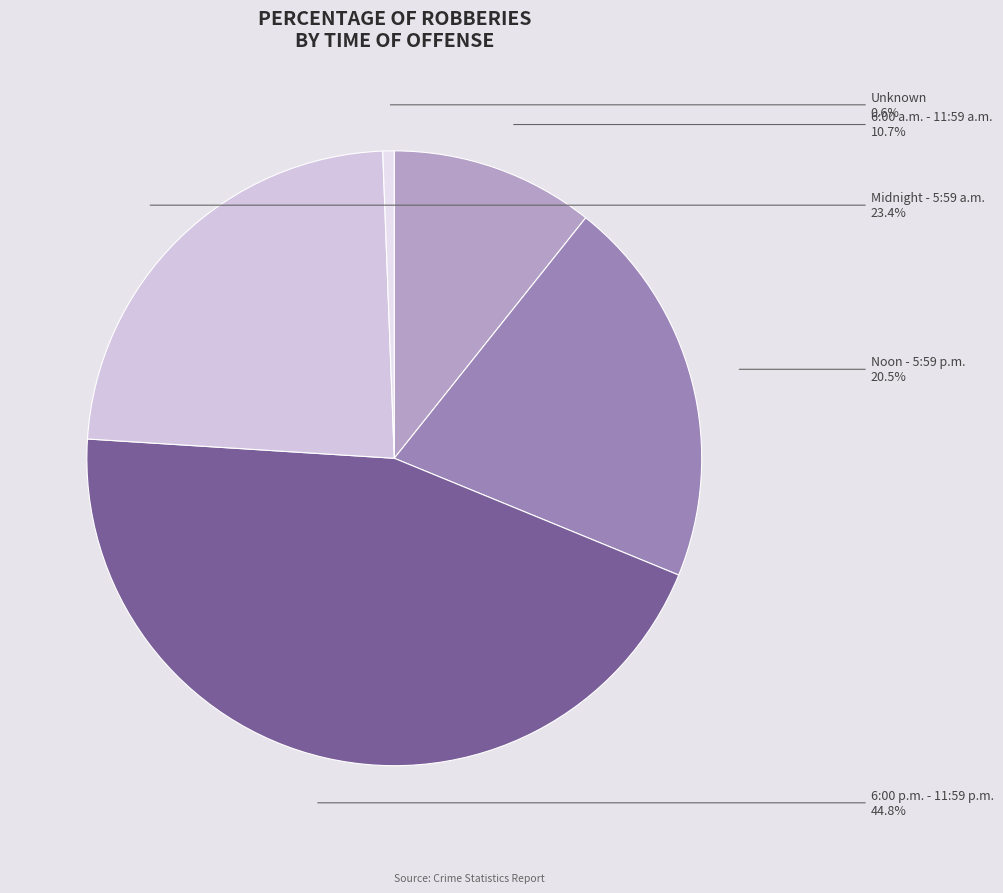

To the nearest percent, what is the average slice percentage?

20%